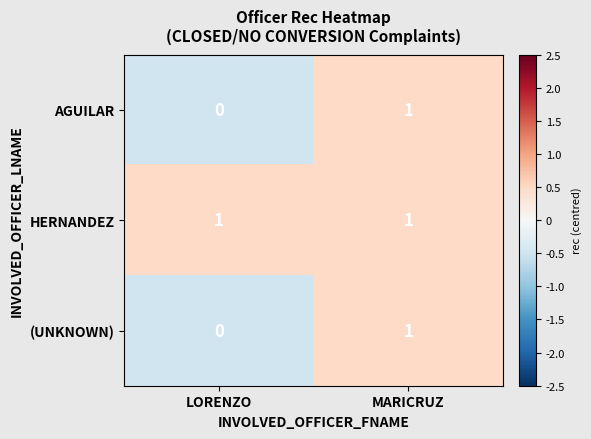

How many data points does each series have?

2